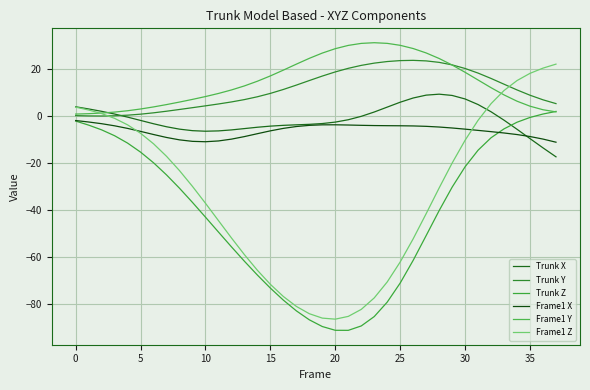

How many times do Frame1 Z and Frame1 Y cross each other?

2